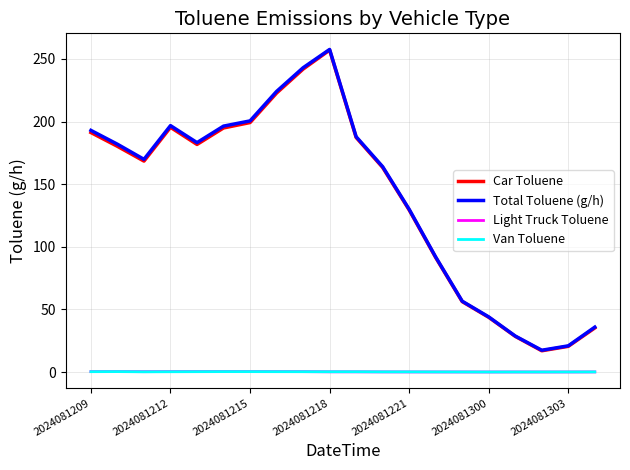

True or false: Car Toluene and Total Toluene (g/h) intersect in this chart.

False